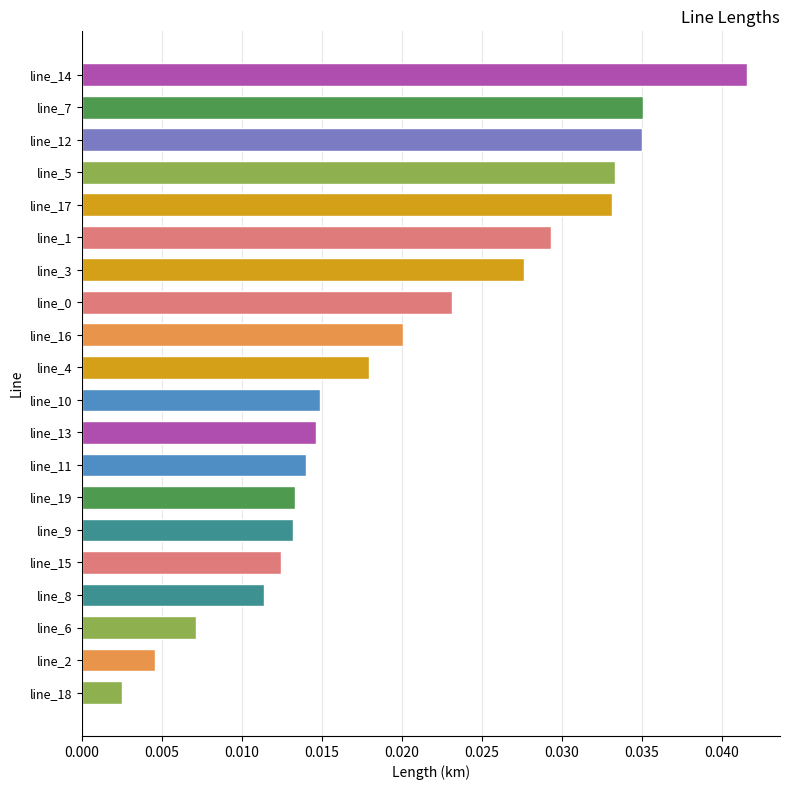

What position from the top is line_14?

1